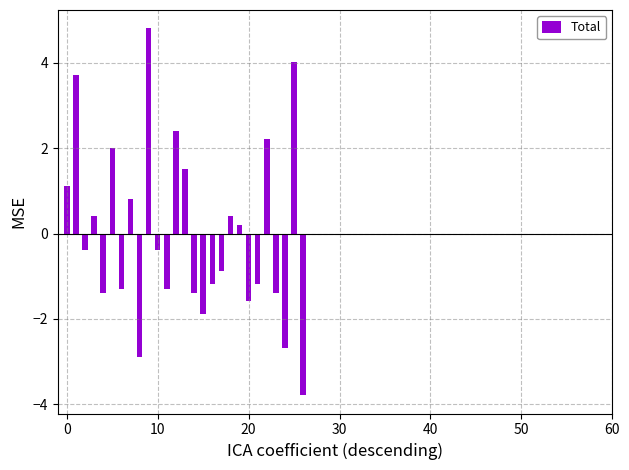

What is the greatest value displayed?

4.8